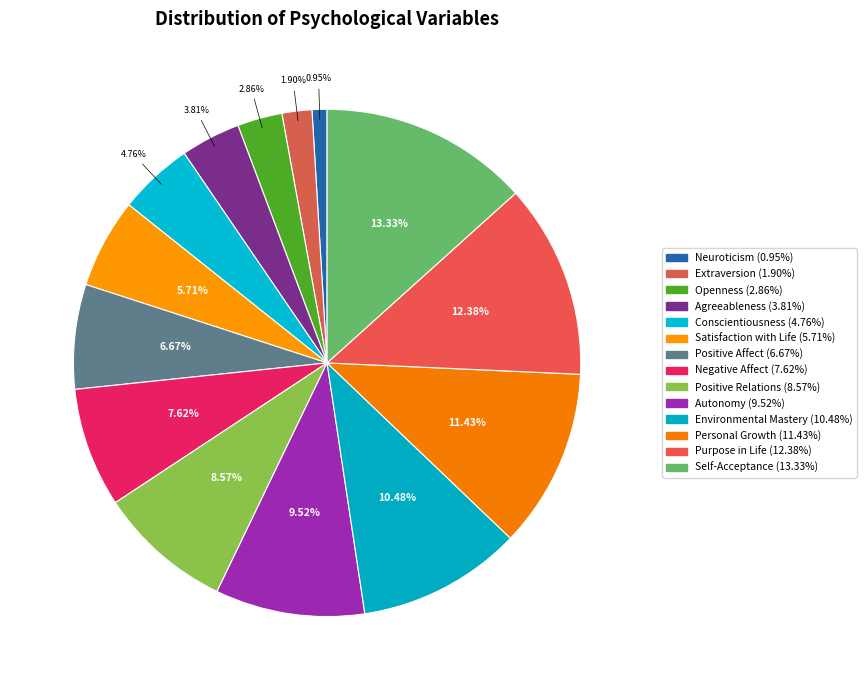

To the nearest percent, what is the difference between the Purpose in Life and Openness slice percentages?

10%